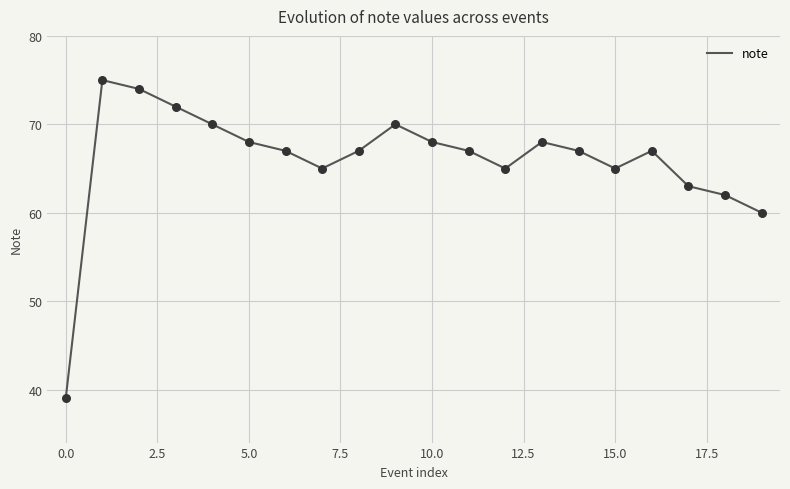

What is the difference between the maximum and minimum values?

36